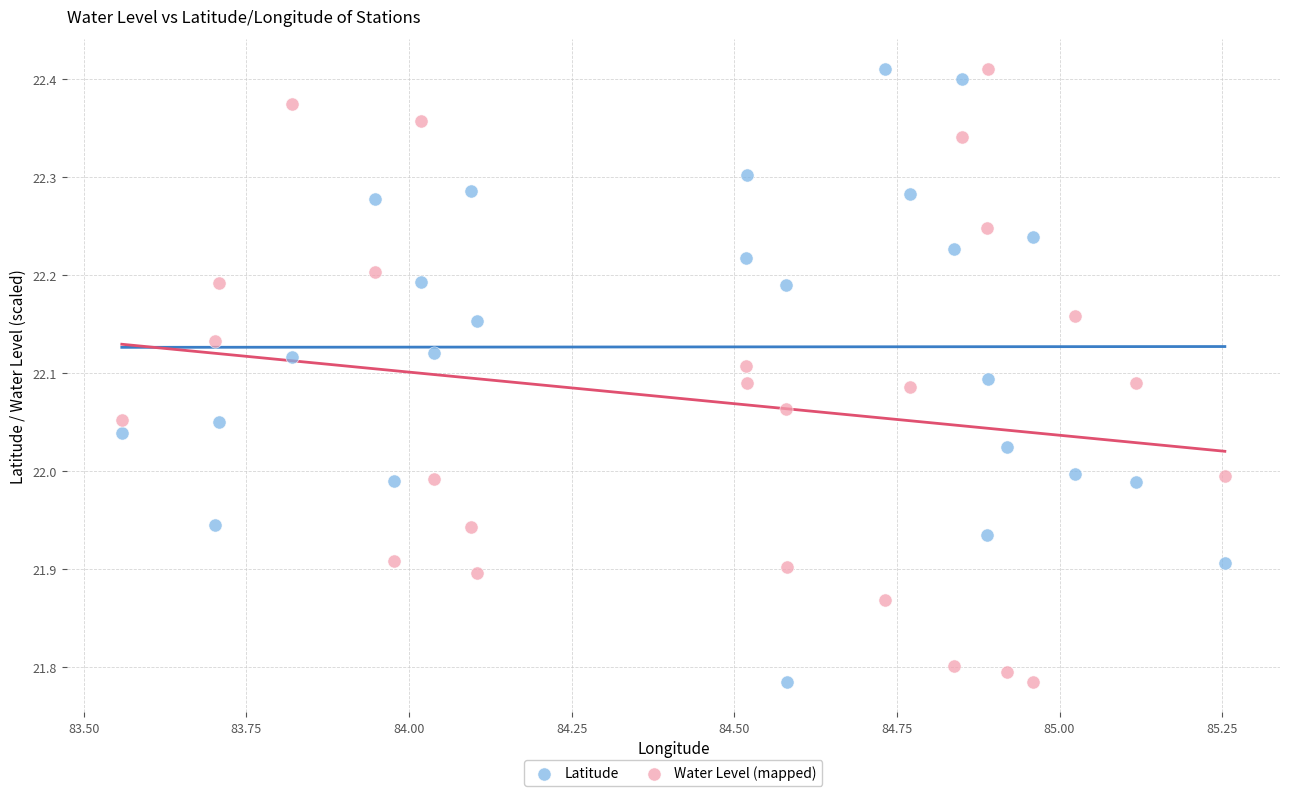

Across all data points, what is the range of Y values (max minus min)?

0.6